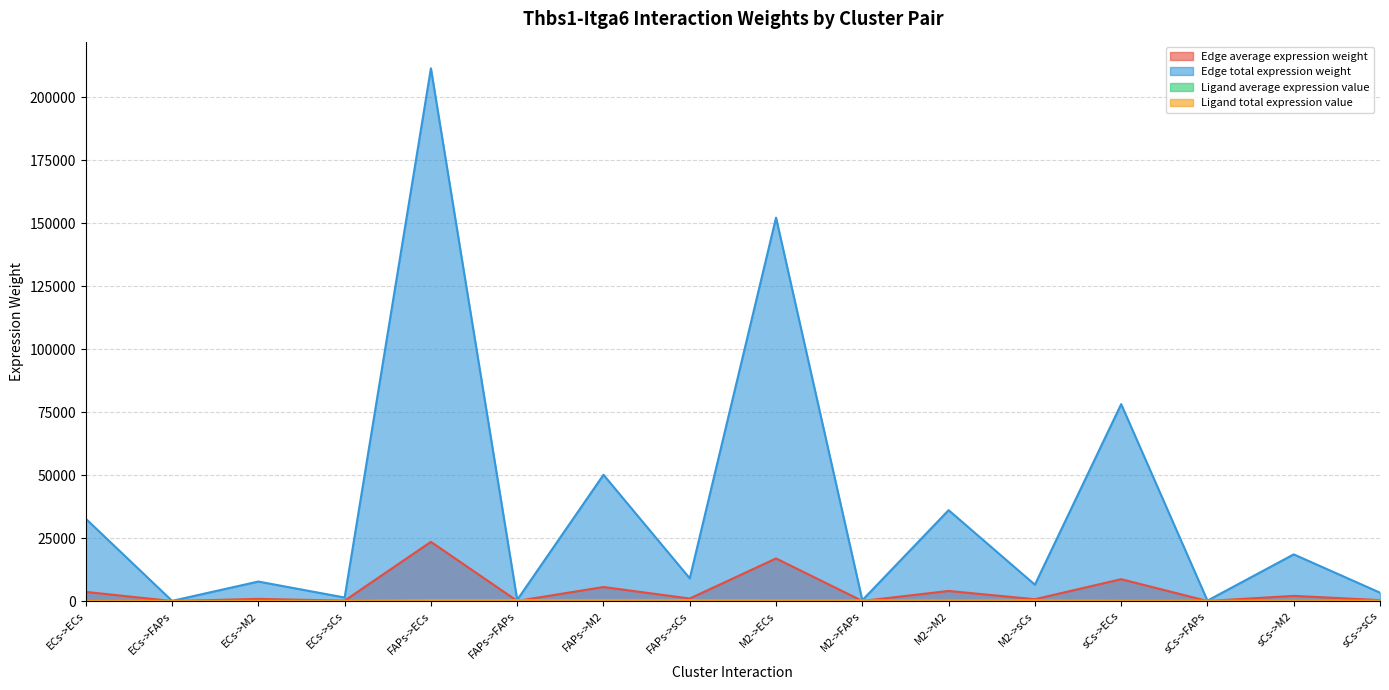

What is the value of the Ligand total expression value point at the 8th from the left?

365.5